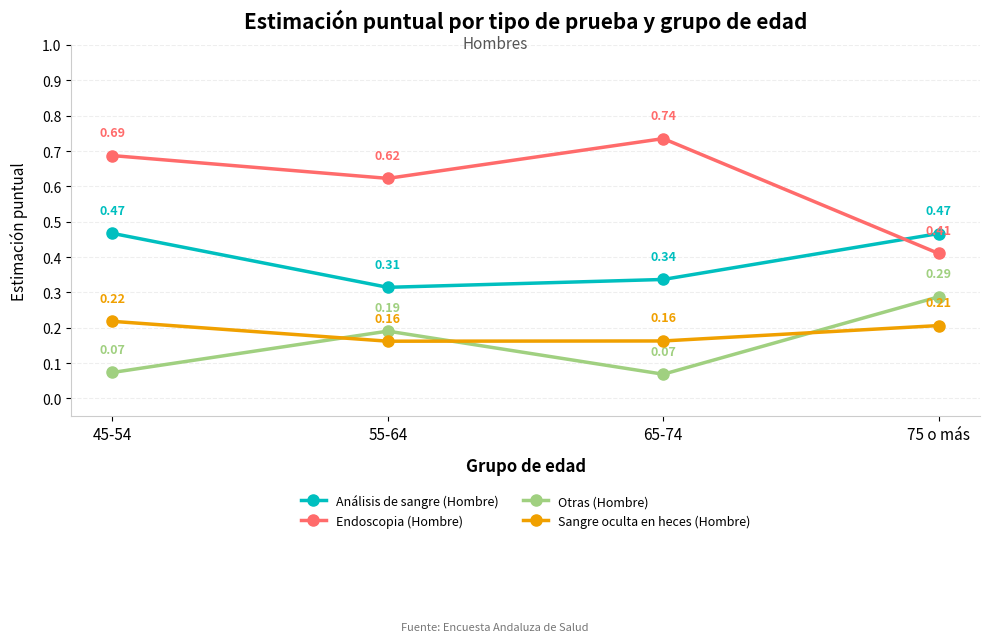

Where do Endoscopia (Hombre) and Análisis de sangre (Hombre) first cross each other?

65-74 and 75 o más